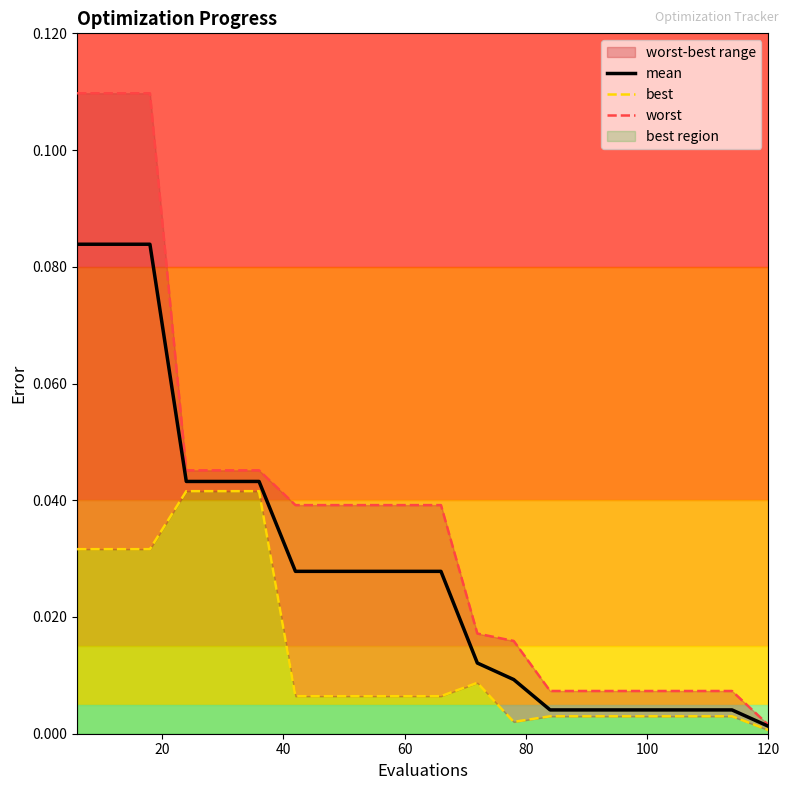

At which label does mean reach its minimum?

120